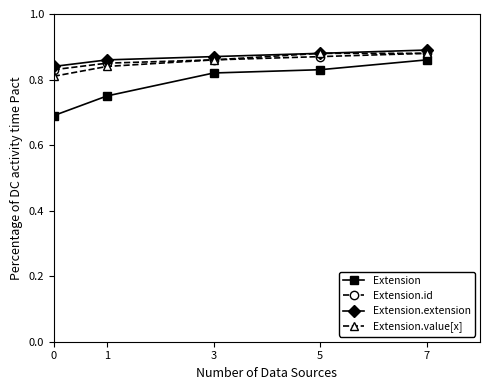

Count the Extension.value[x] values in the range 0 to 1.

5